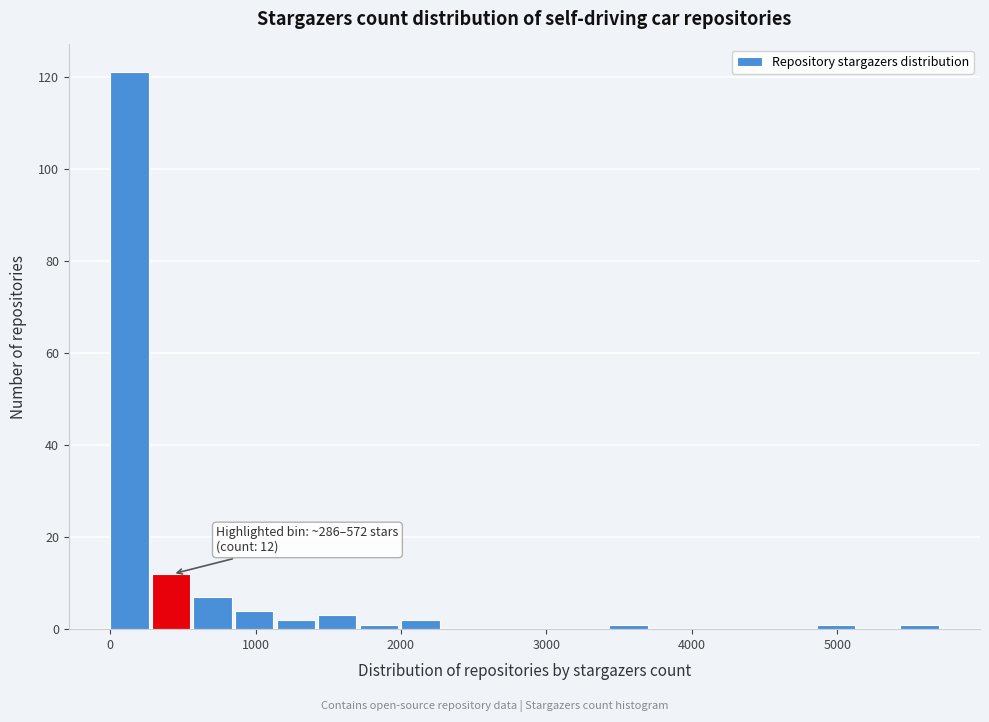

Around what value on the x-axis is the tallest bar? Give the approximate position of its centre, as read against the axis.

100